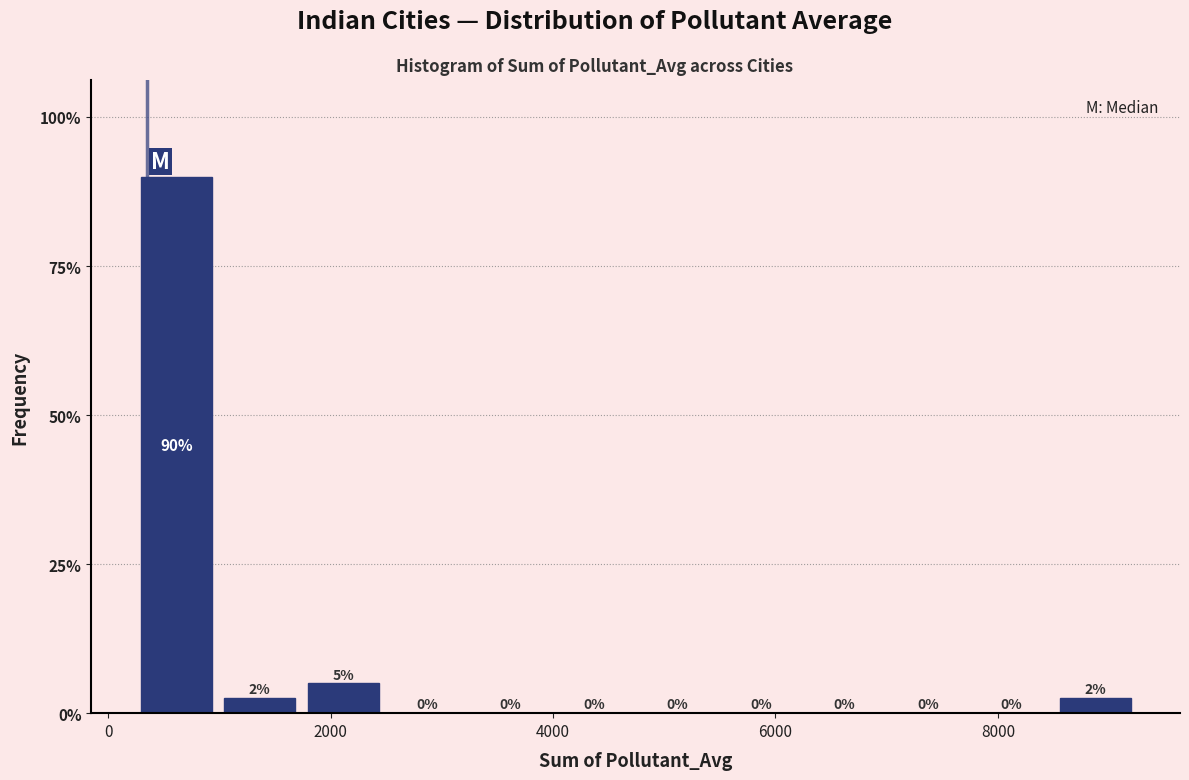

Read against the x-axis, roughly where is the centre of the tallest bar?

600